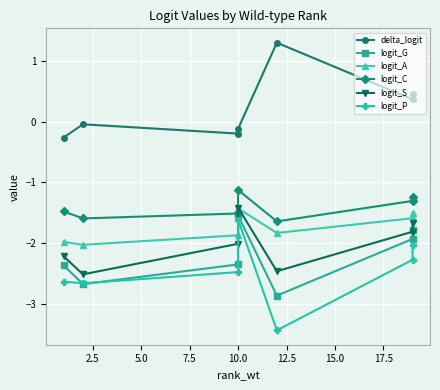

How many values in the logit_G series are below -2?

4